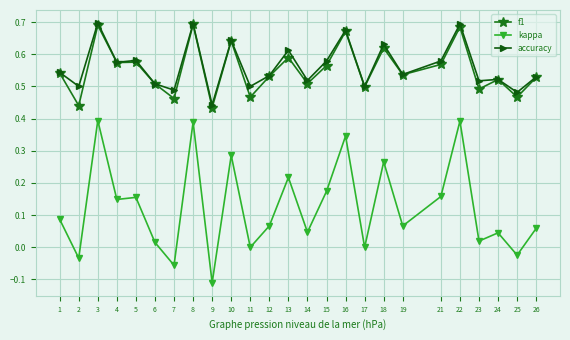

Is the value of accuracy at 5 greater than the value of f1 at 19?

Yes